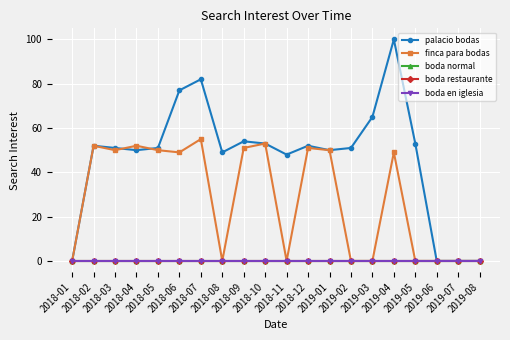

True or false: boda normal has a value of 0 at 2018-11.

True